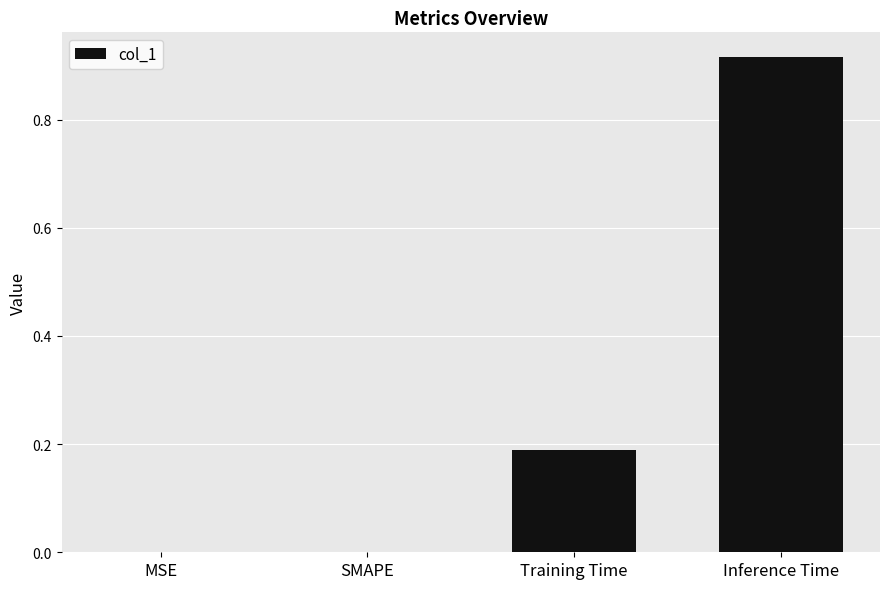

Which has a higher value, Inference Time or Training Time?

Inference Time